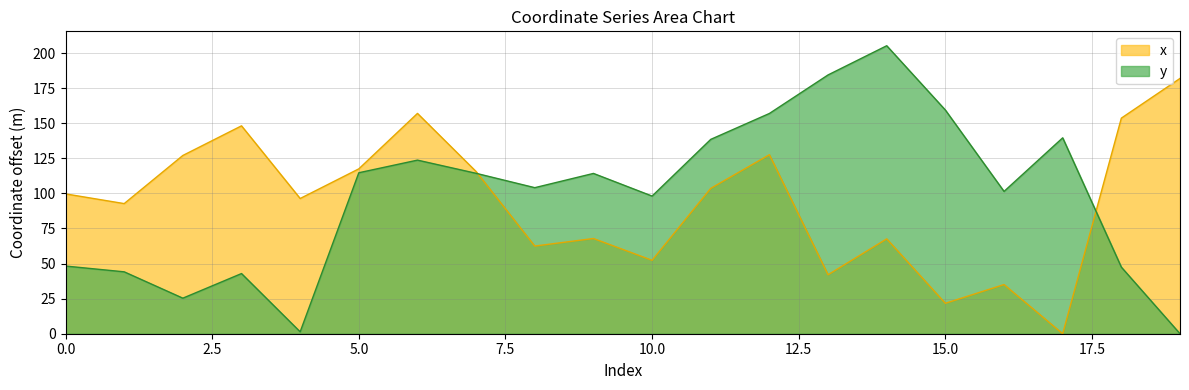

How many values in the x series exceed 99?

10